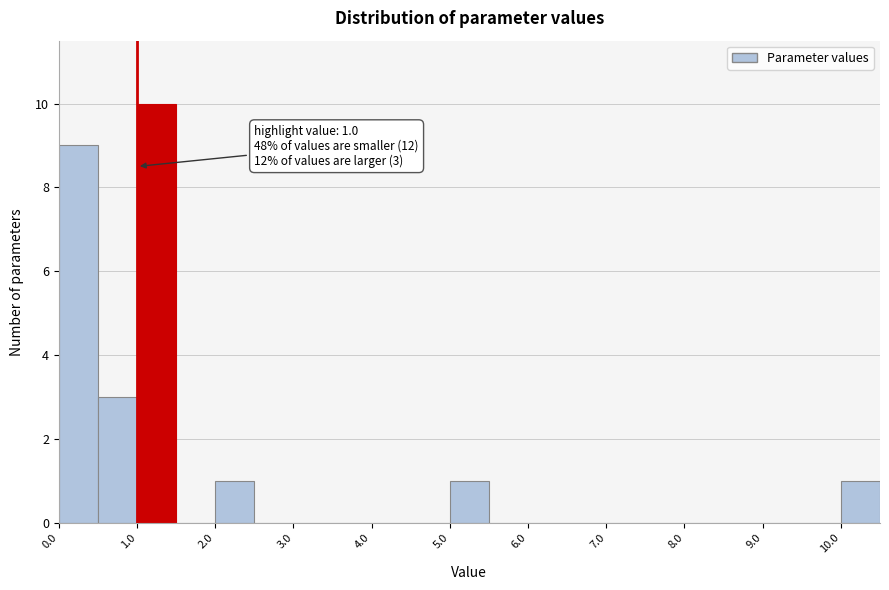

Which range on the x-axis has the tallest bar?

1.0 to 1.5